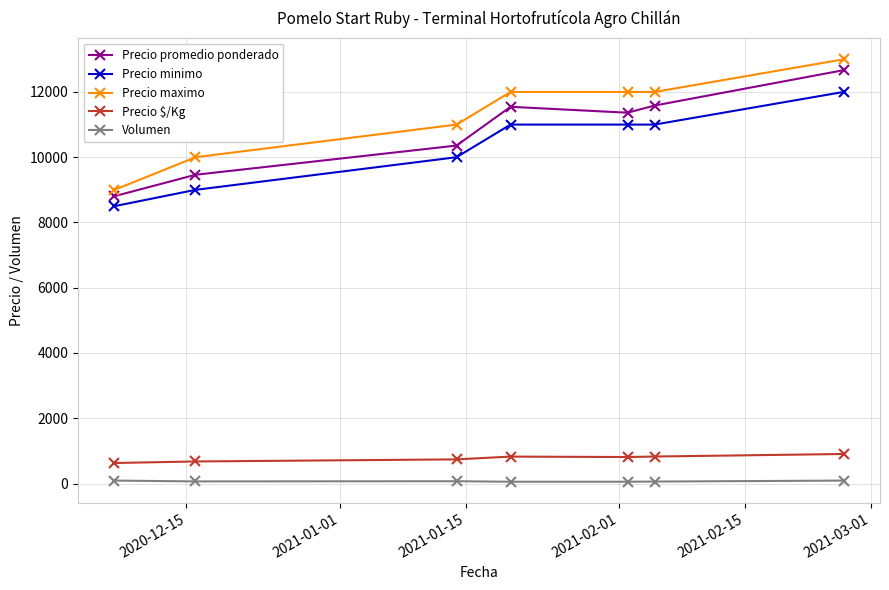

At how many categories does at least one series exceed 3157?

7